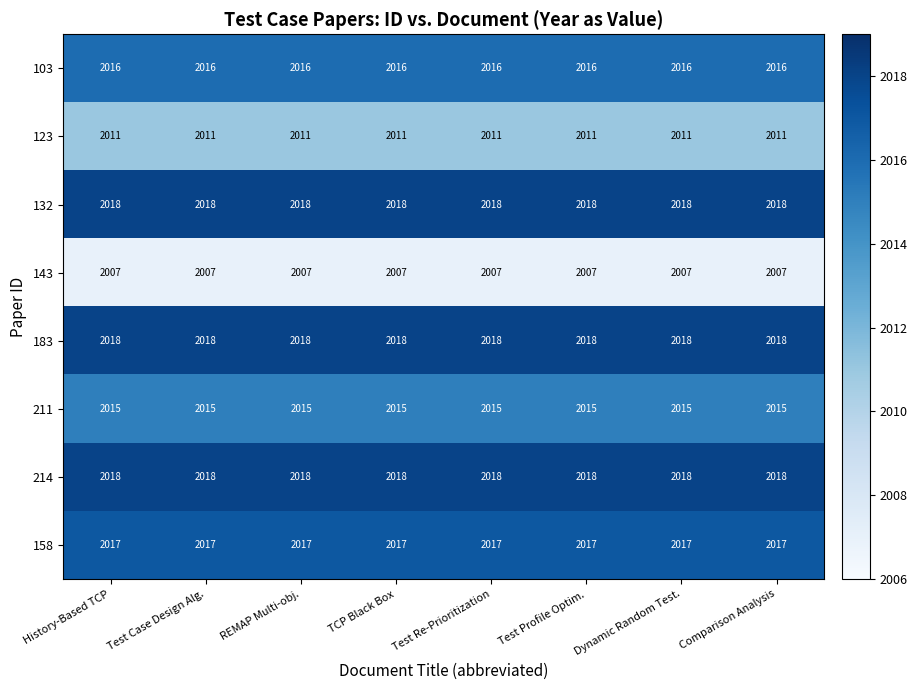

True or false: 103 has a value of 3167 at Dynamic Random Test..

False